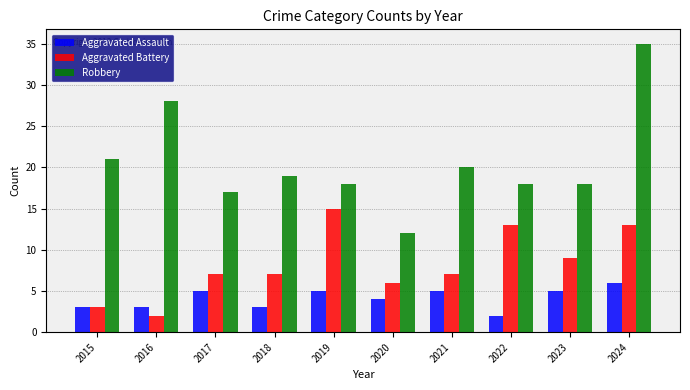

Does the chart contain stacked bars?

No